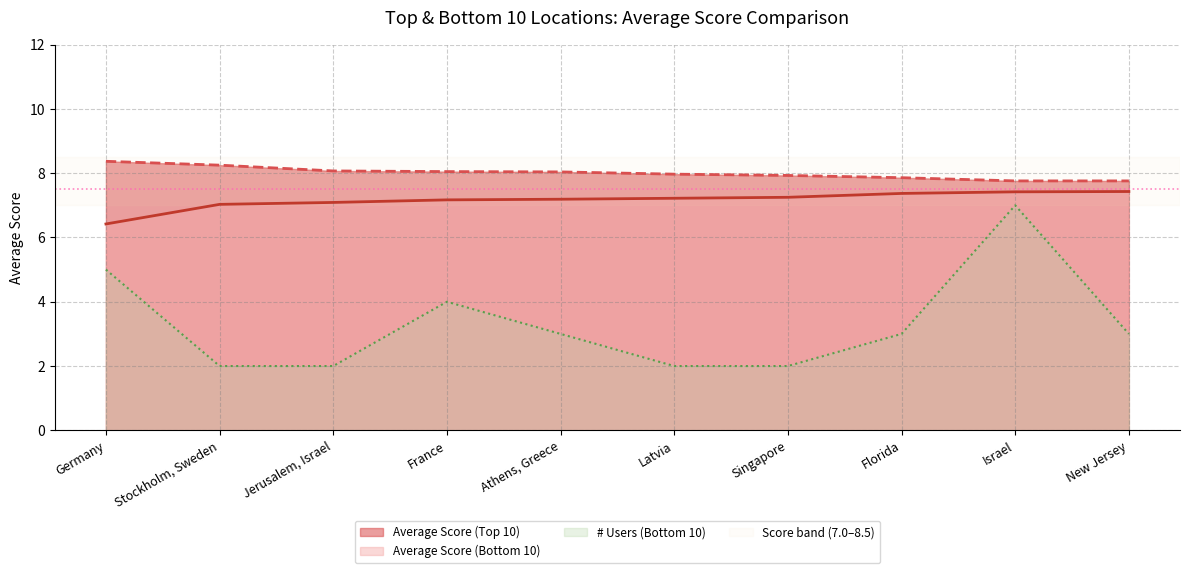

What is the difference between the maximum and minimum values in the Average Score (Top 10) series?

0.6